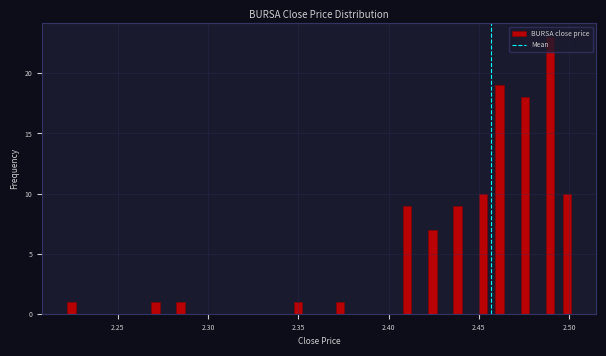

Read against the x-axis, roughly where is the centre of the tallest bar?

2.490